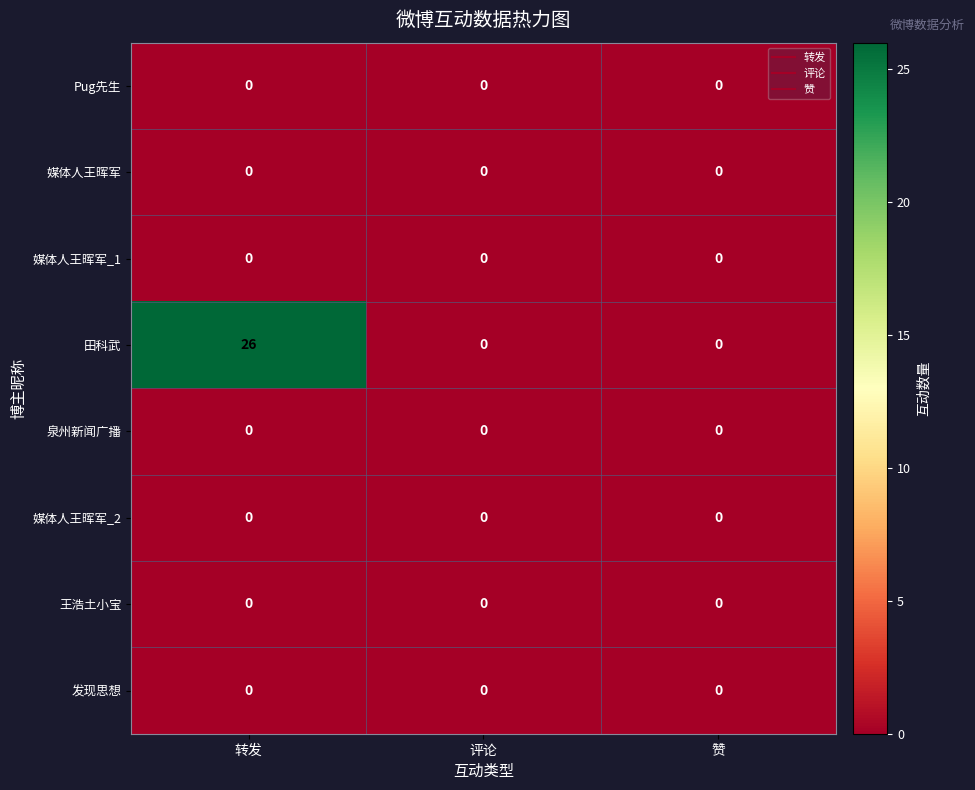

Reading left to right, what are all the values shown in this chart?

Pug先生: 0	0	0
媒体人王晖军: 0	0	0
媒体人王晖军_1: 0	0	0
田科武: 26	0	0
泉州新闻广播: 0	0	0
媒体人王晖军_2: 0	0	0
王浩土小宝: 0	0	0
发现思想: 0	0	0